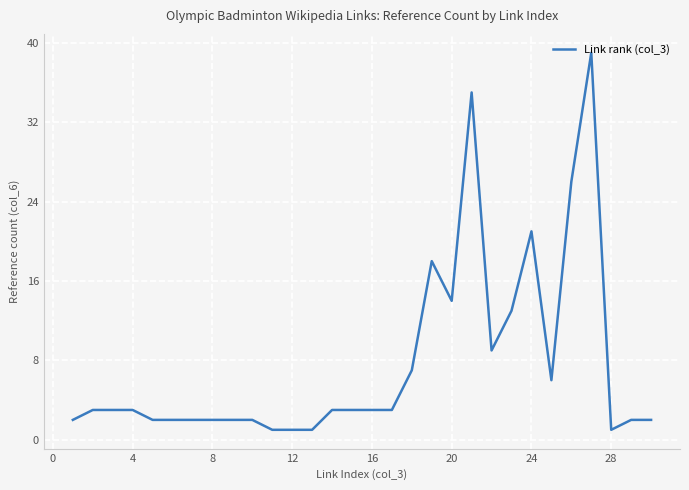

What is the sum of all values?

231